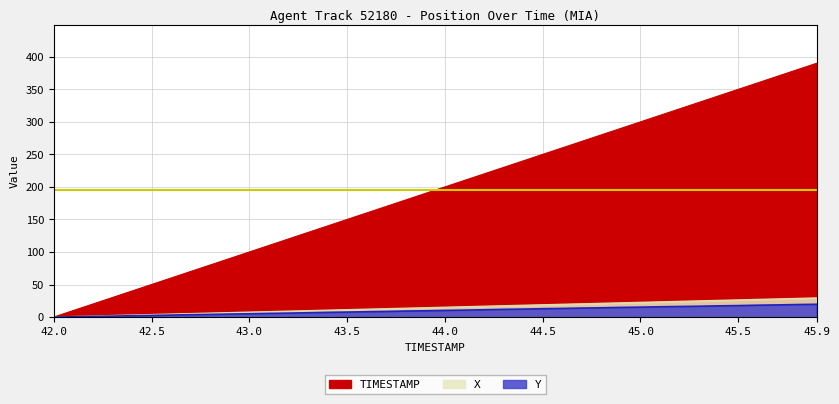

The Y series shows 0.9 at 42.3. True or false?

False